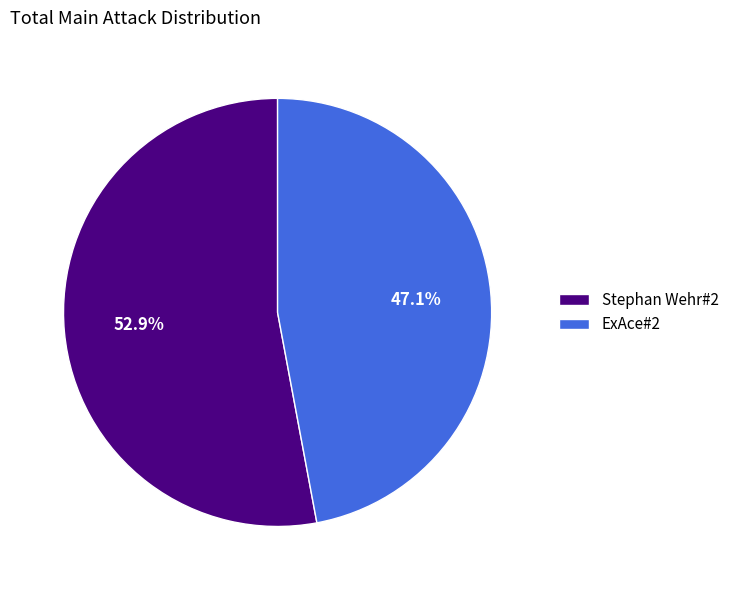

Which category has the smallest portion of the pie?

ExAce#2